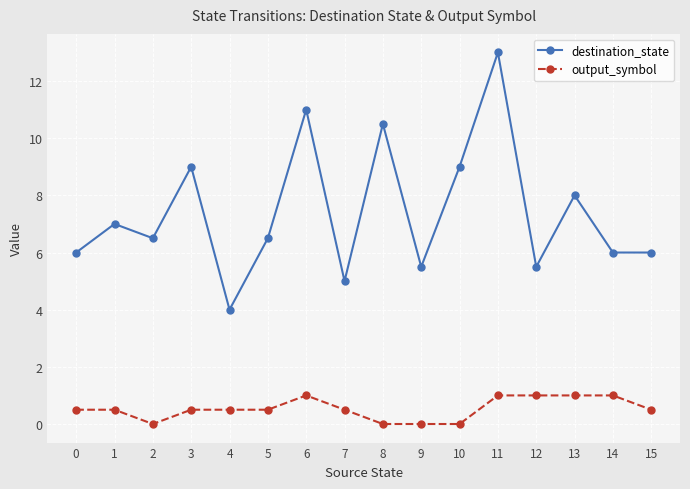

What is the maximum value shown in the chart?

13.0